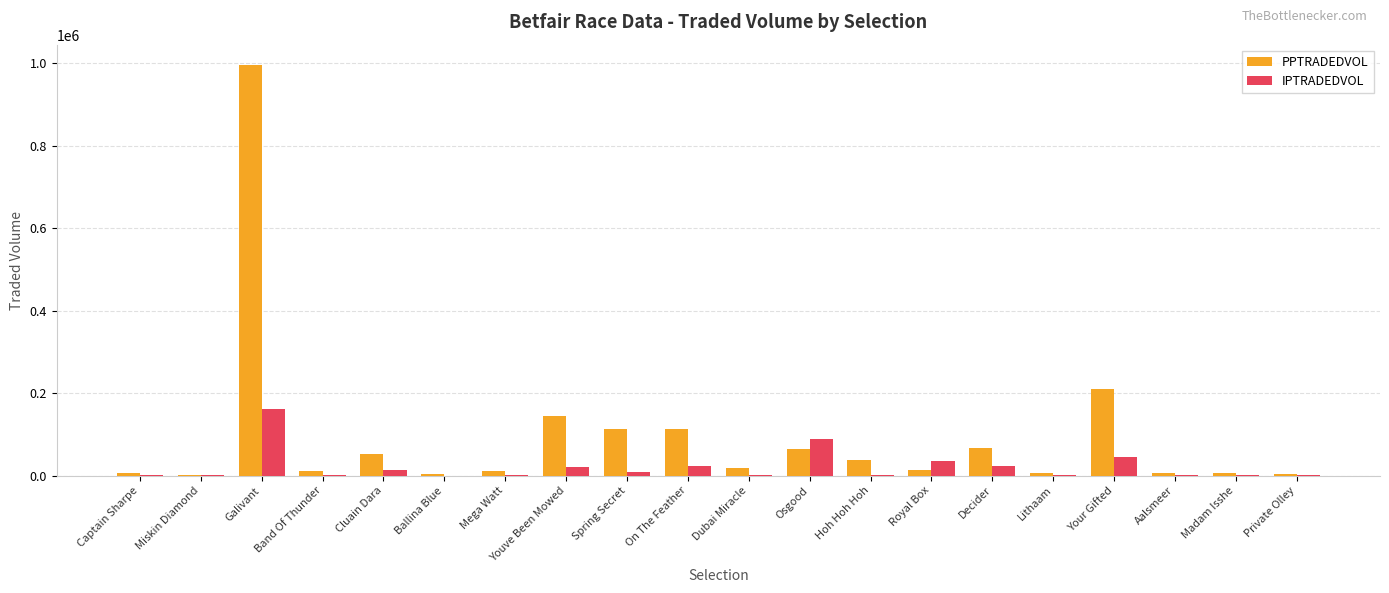

The PPTRADEDVOL series shows 4267.3 at Private Olley. True or false?

True